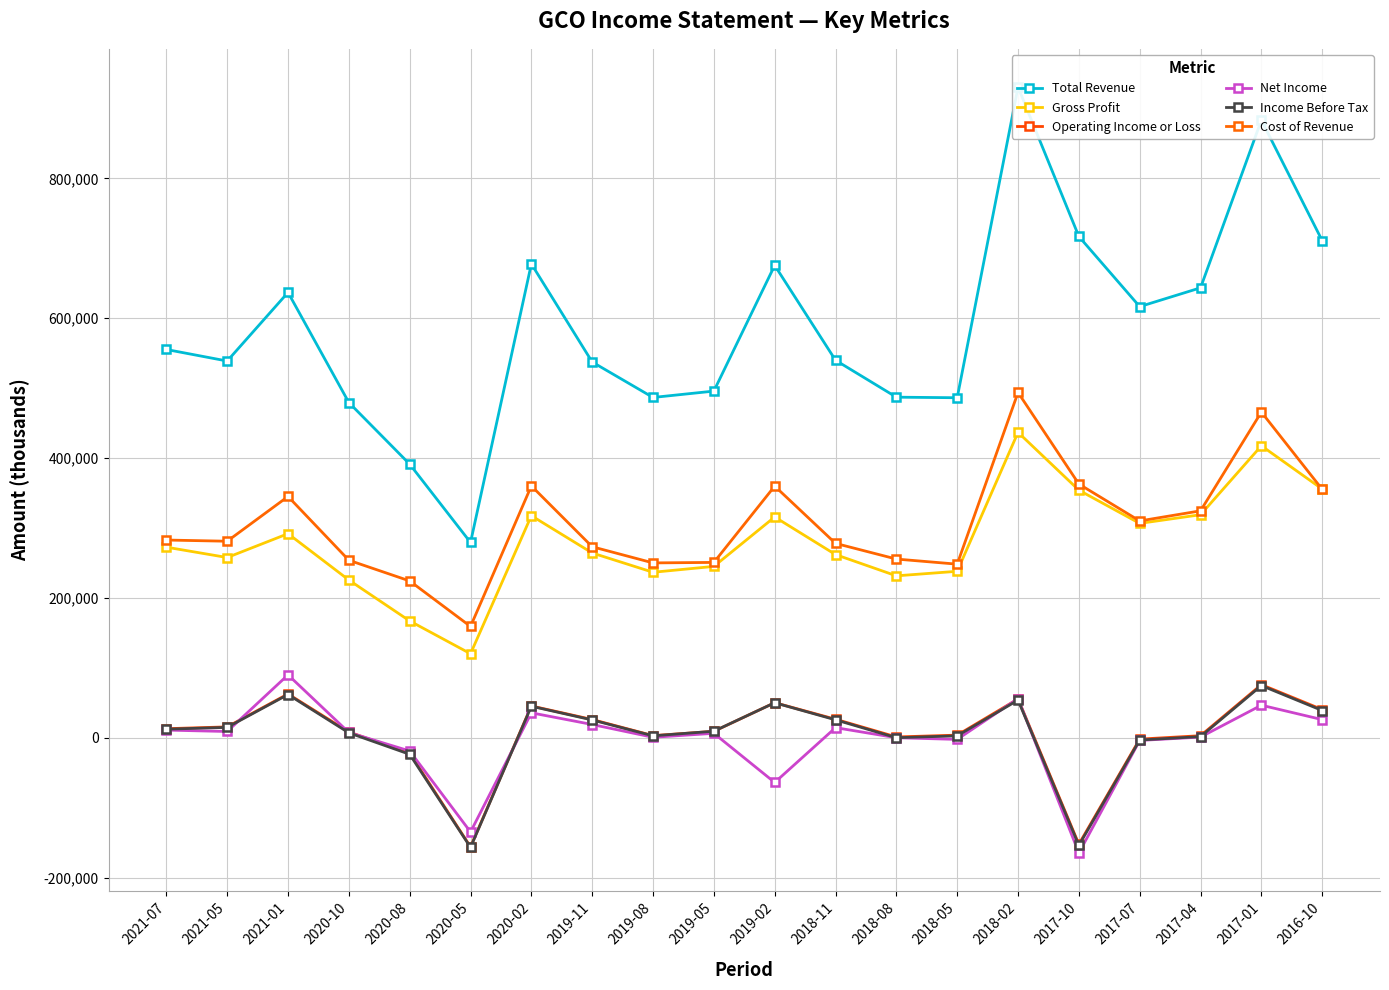

What is the label of the 16th point from the left?

2017-10